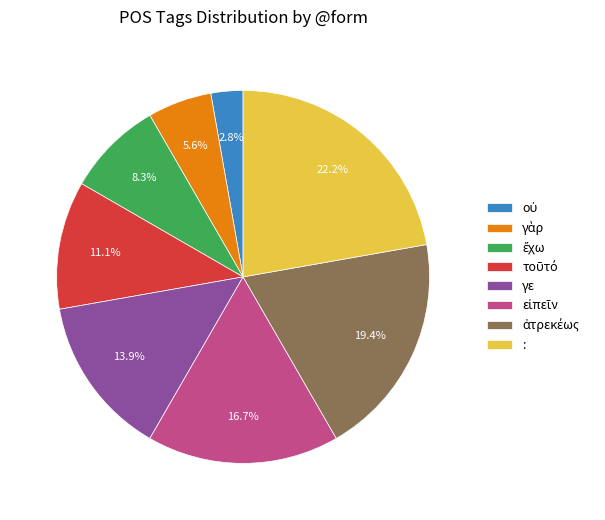

Does : account for over 50% of the chart?

No